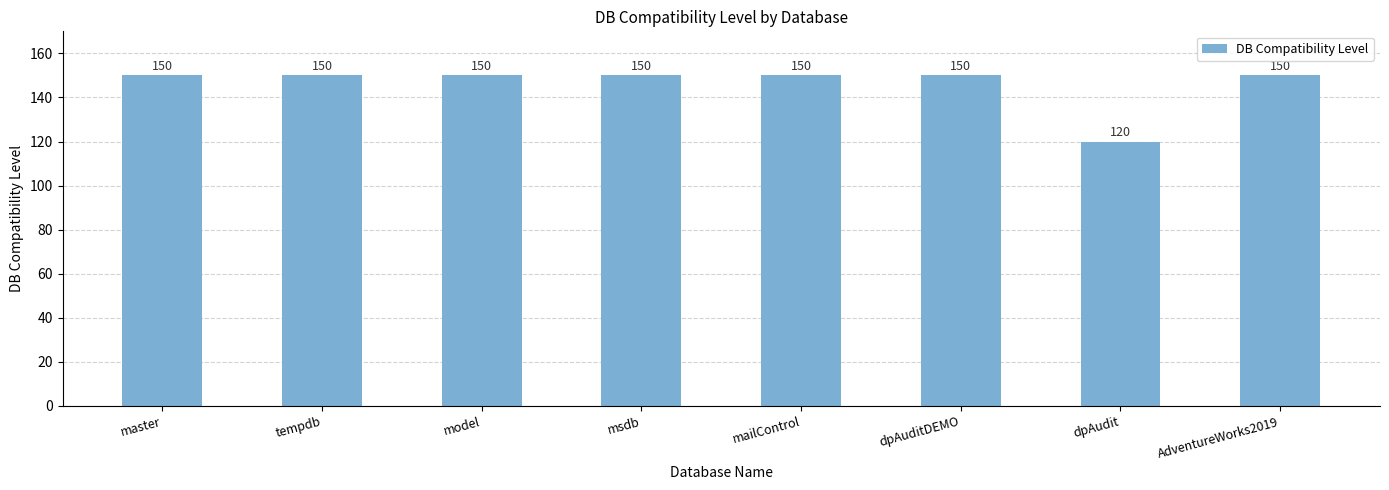

The value at model is 70. True or false?

False